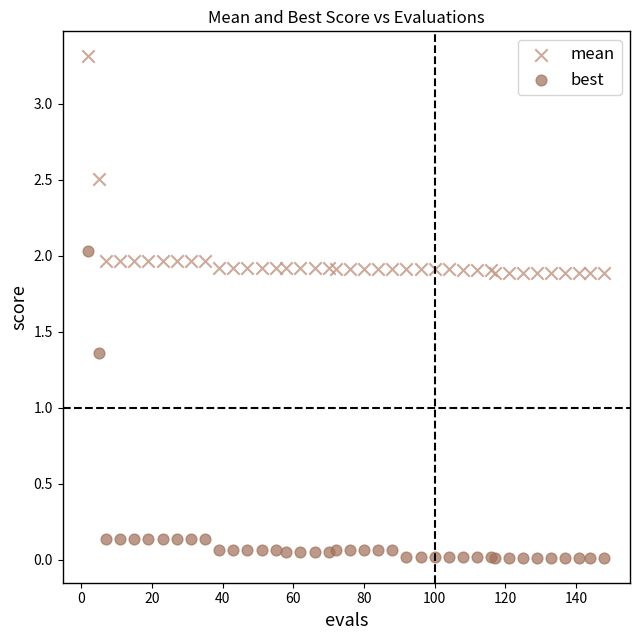

What is the X range (max minus min) for the scatter plot?

146.0